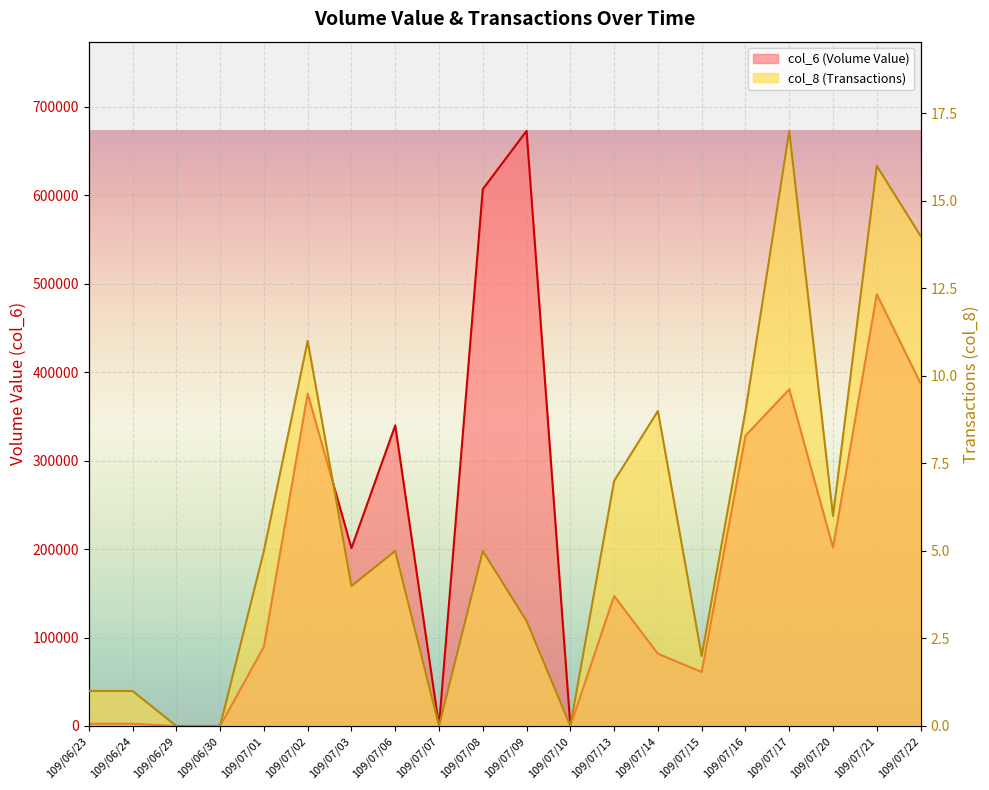

At how many categories does at least one series exceed 26147?

14